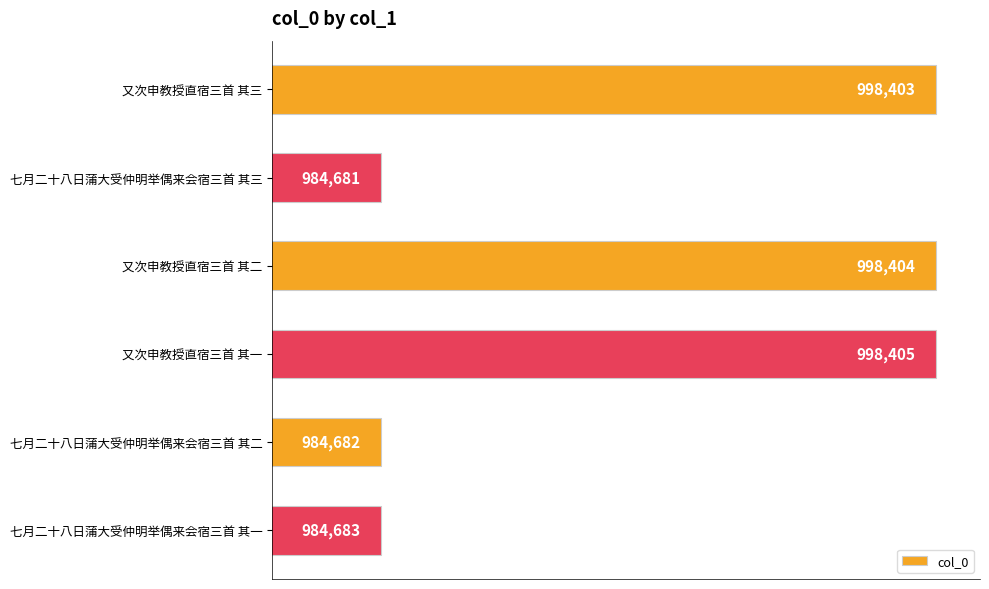

List the labels in order of value, largest first.

又次申教授直宿三首 其一, 又次申教授直宿三首 其二, 又次申教授直宿三首 其三, 七月二十八日蒲大受仲明举偶来会宿三首 其一, 七月二十八日蒲大受仲明举偶来会宿三首 其二, 七月二十八日蒲大受仲明举偶来会宿三首 其三